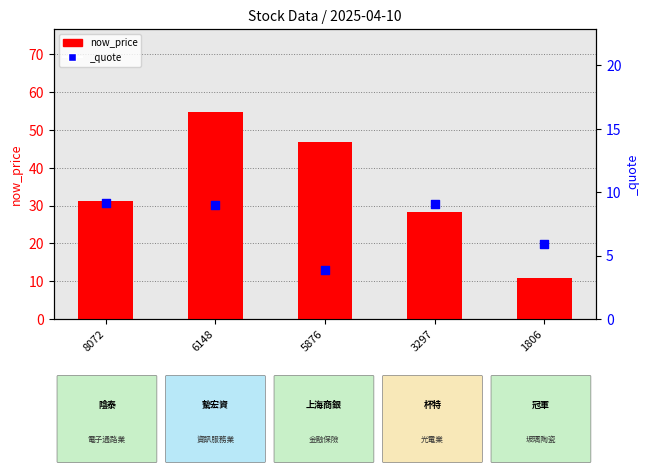

Approximately how many times larger is the value at 3297 compared to 6148?

0.5